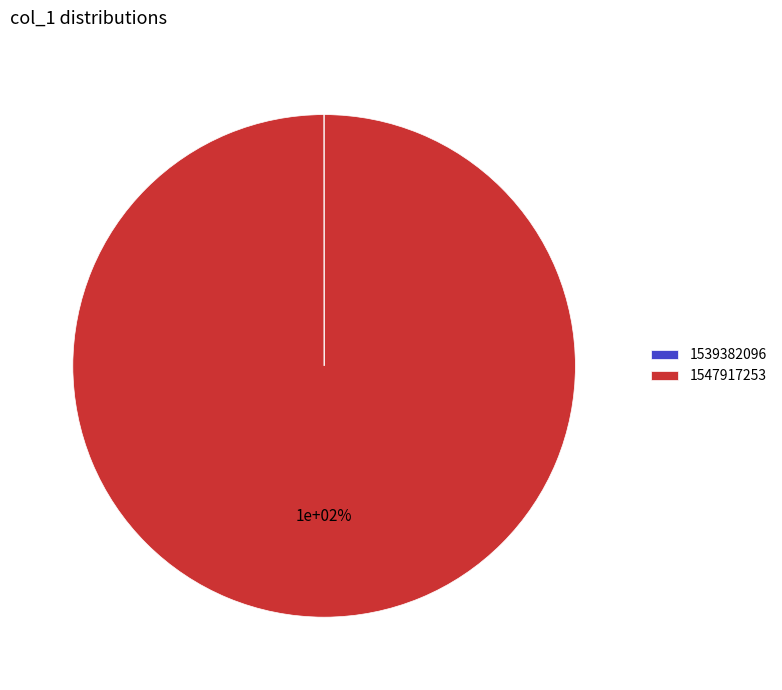

To the nearest percent, what is the difference between the 1547917253 and 1539382096 slice percentages?

100%